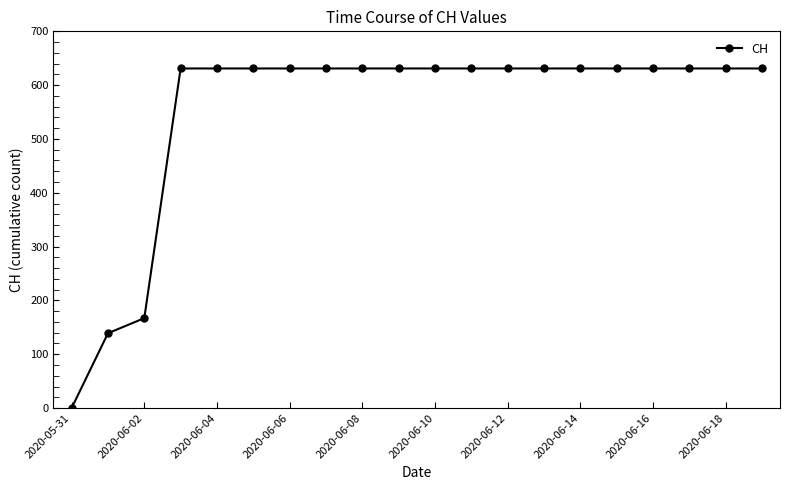

What is the difference between the maximum and minimum values?

631